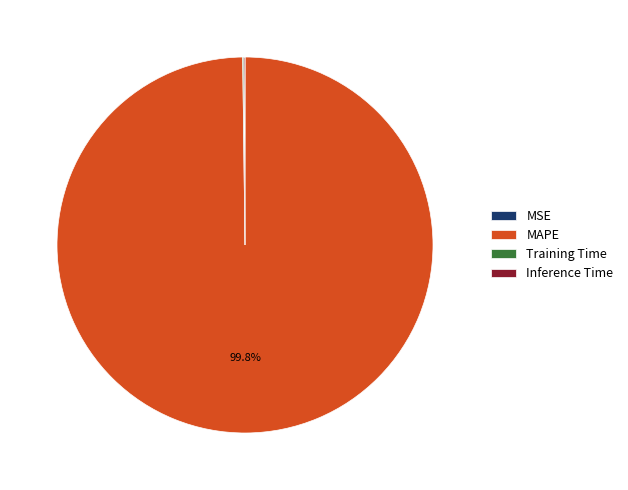

Which category has the biggest portion of the pie?

MAPE